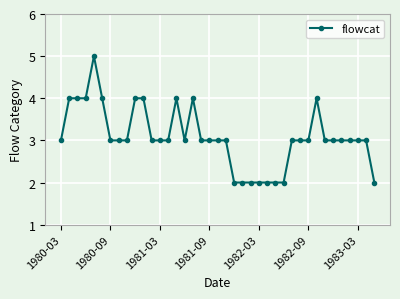

What is the value of the 34th point from the left?

3